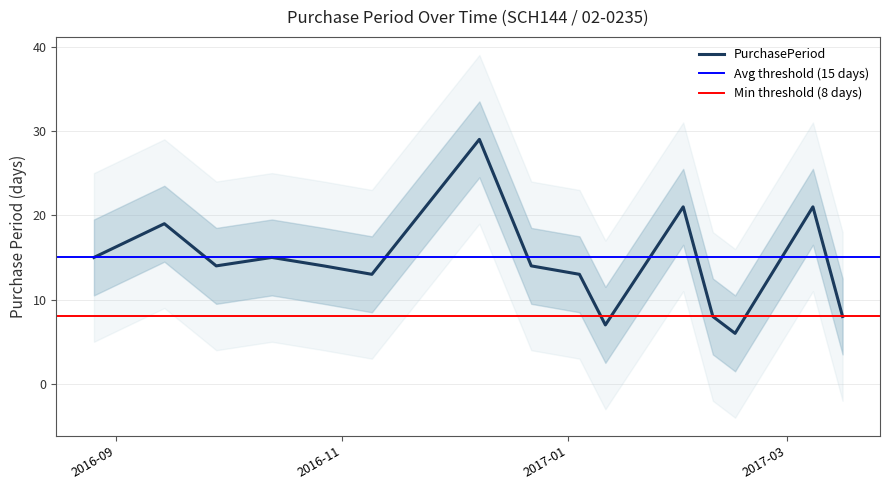

At which category does the chart reach its minimum across all series?

2017-02-15